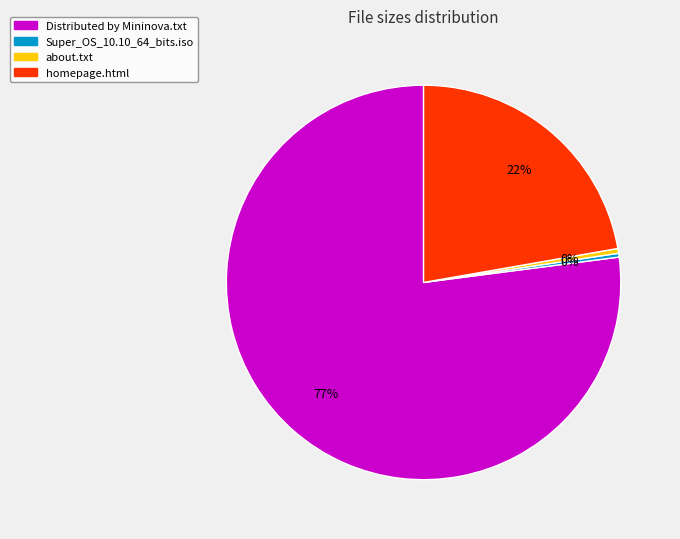

What is the largest slice in the pie chart?

Distributed by Mininova.txt